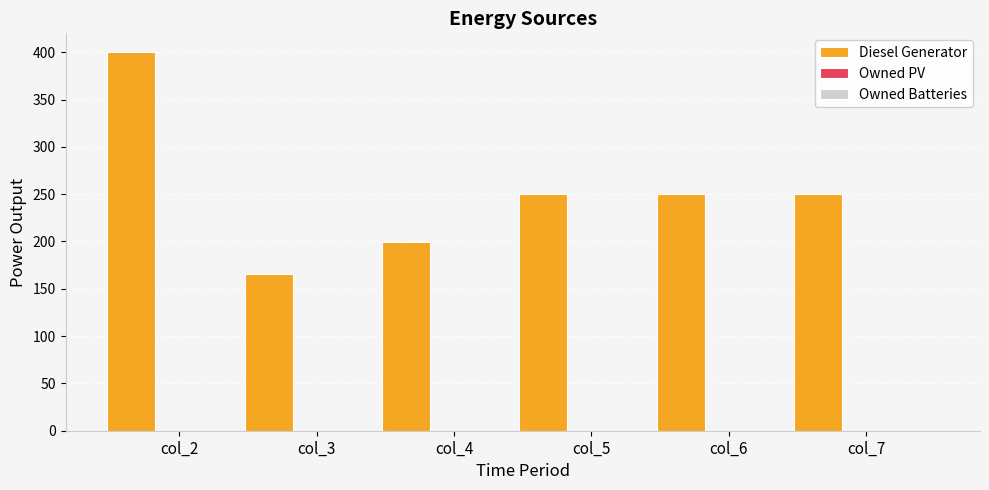

What is the smallest value displayed?

166